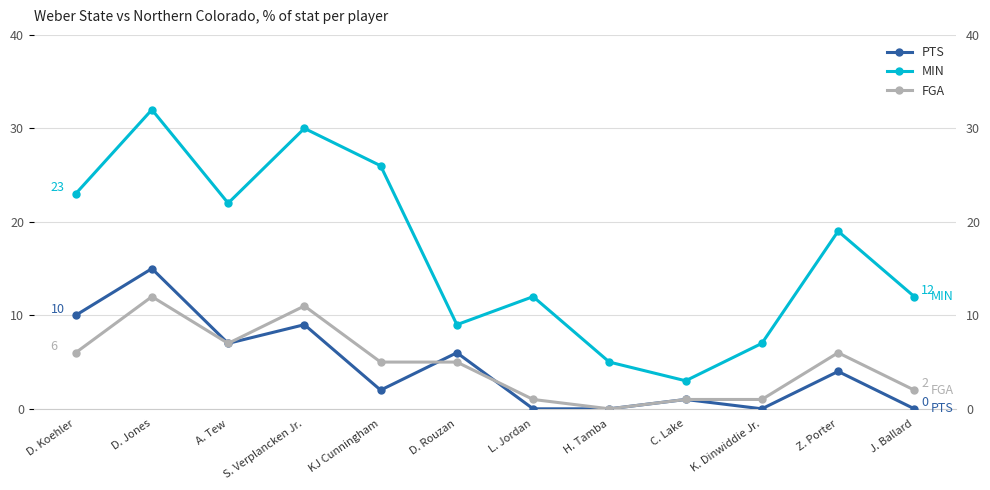

What is the value of the PTS point at the 1st from the left?

10